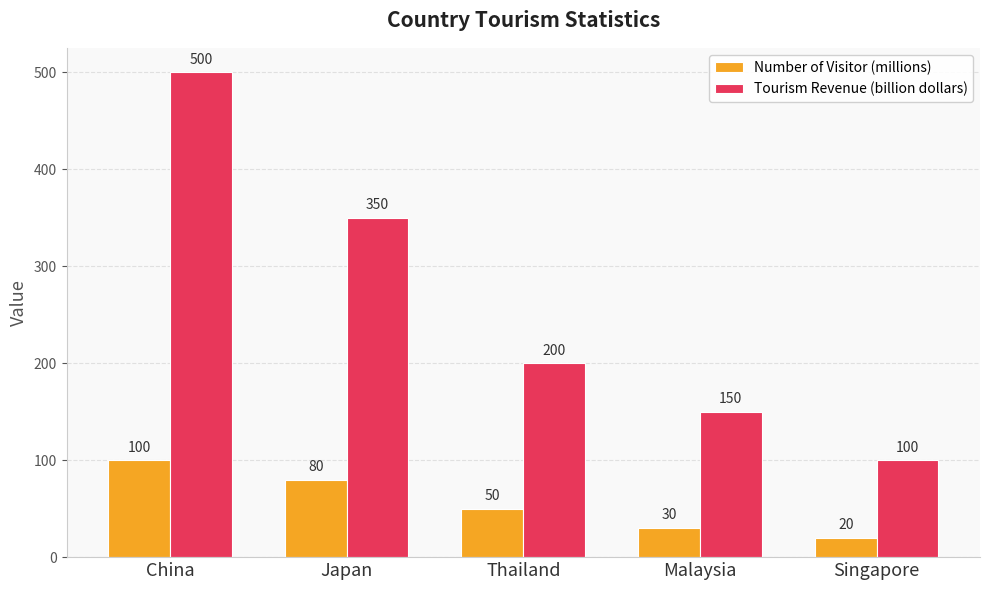

What is the sum of the Number of Visitor (millions) values at Thailand and Malaysia?

80